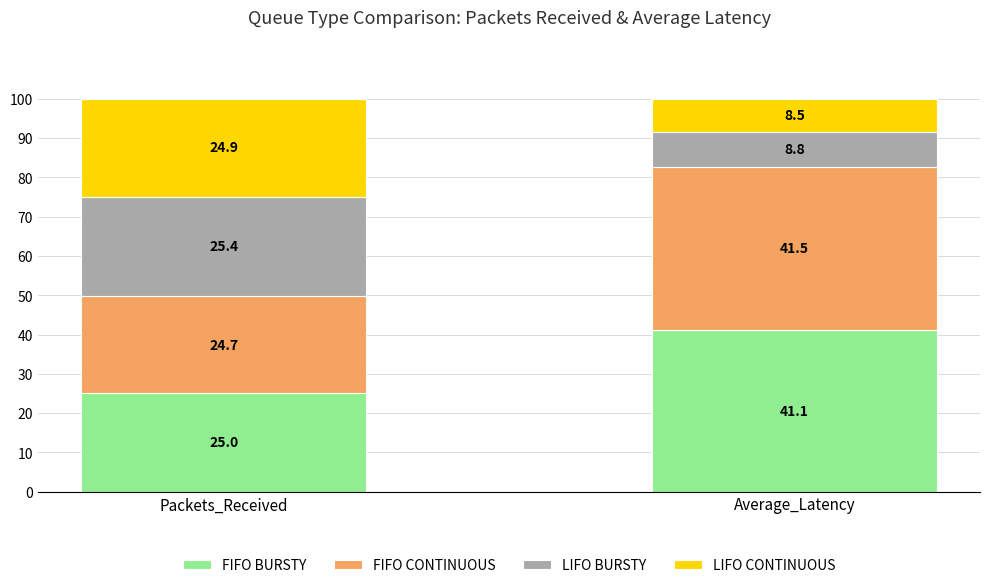

Reading left to right, list the values for the FIFO BURSTY series.

25.0	41.1